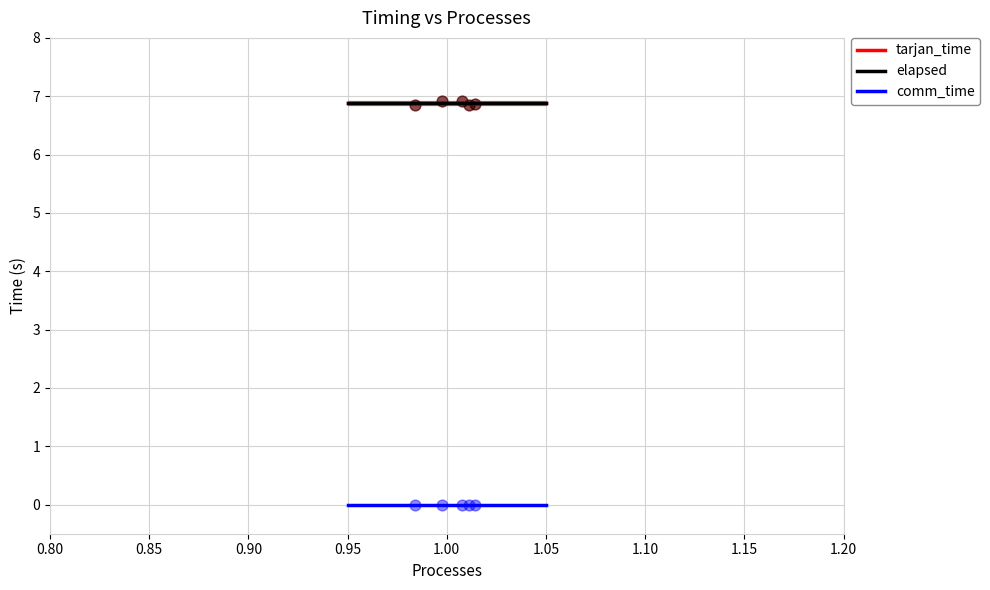

Is the value of elapsed at 1 greater than the value of tarjan_time at 1?

No